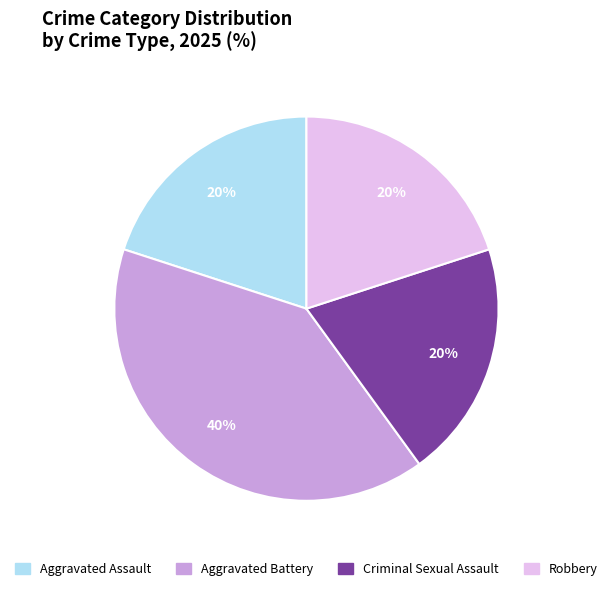

Which has a higher value, Aggravated Battery or Robbery?

Aggravated Battery